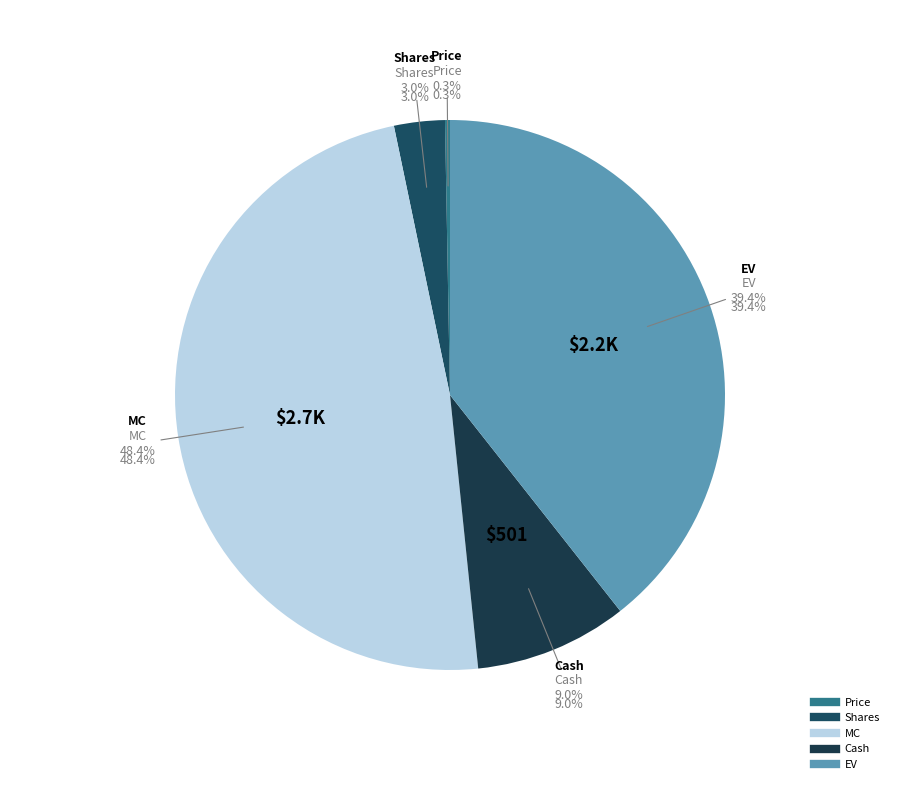

Is there a majority slice in this chart?

No